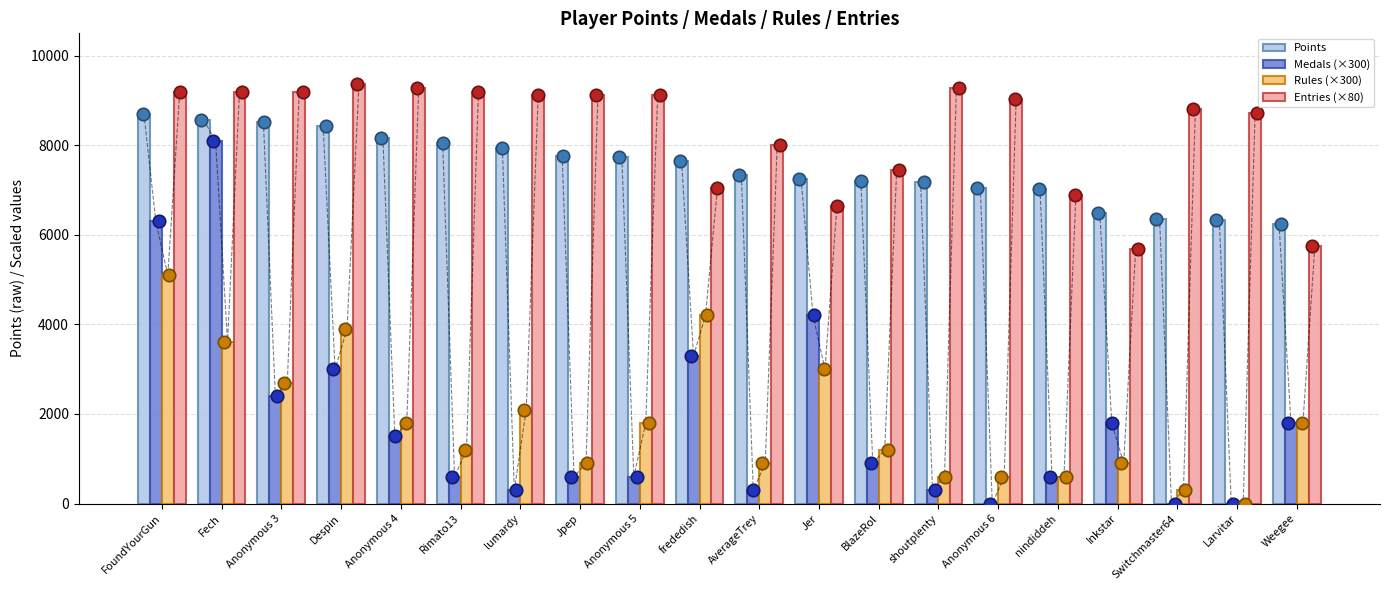

Which series contains the highest Y value?

Entries (×80)